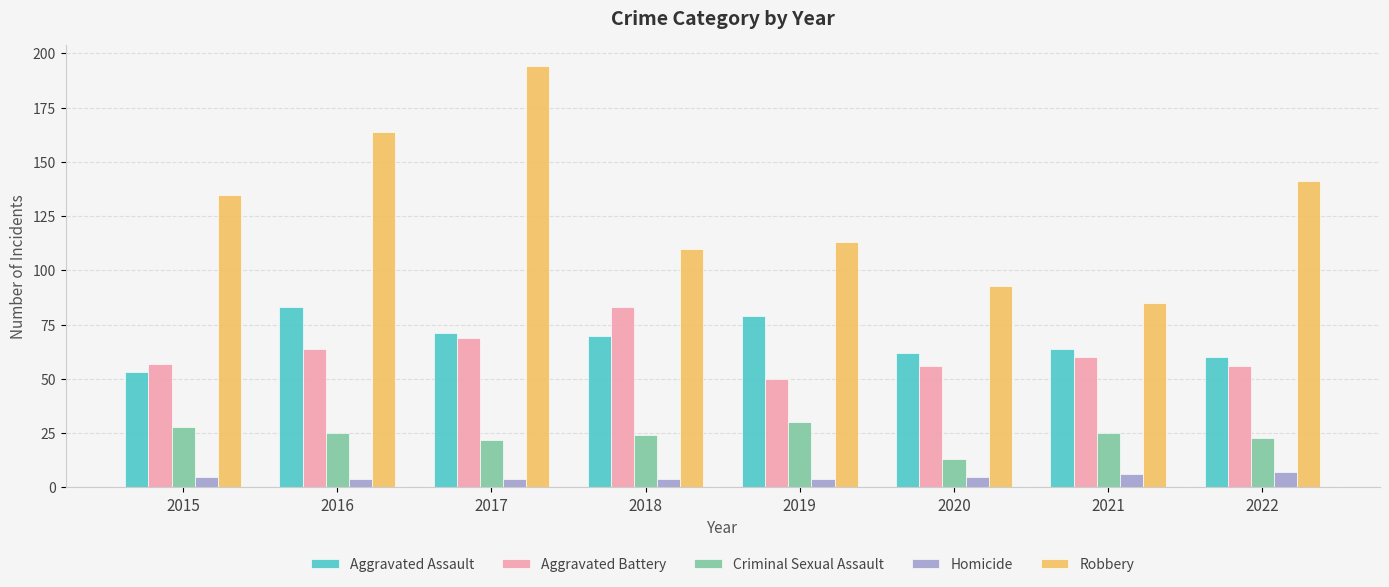

What is the approximate value of Robbery at 2017, to the nearest 50?

200